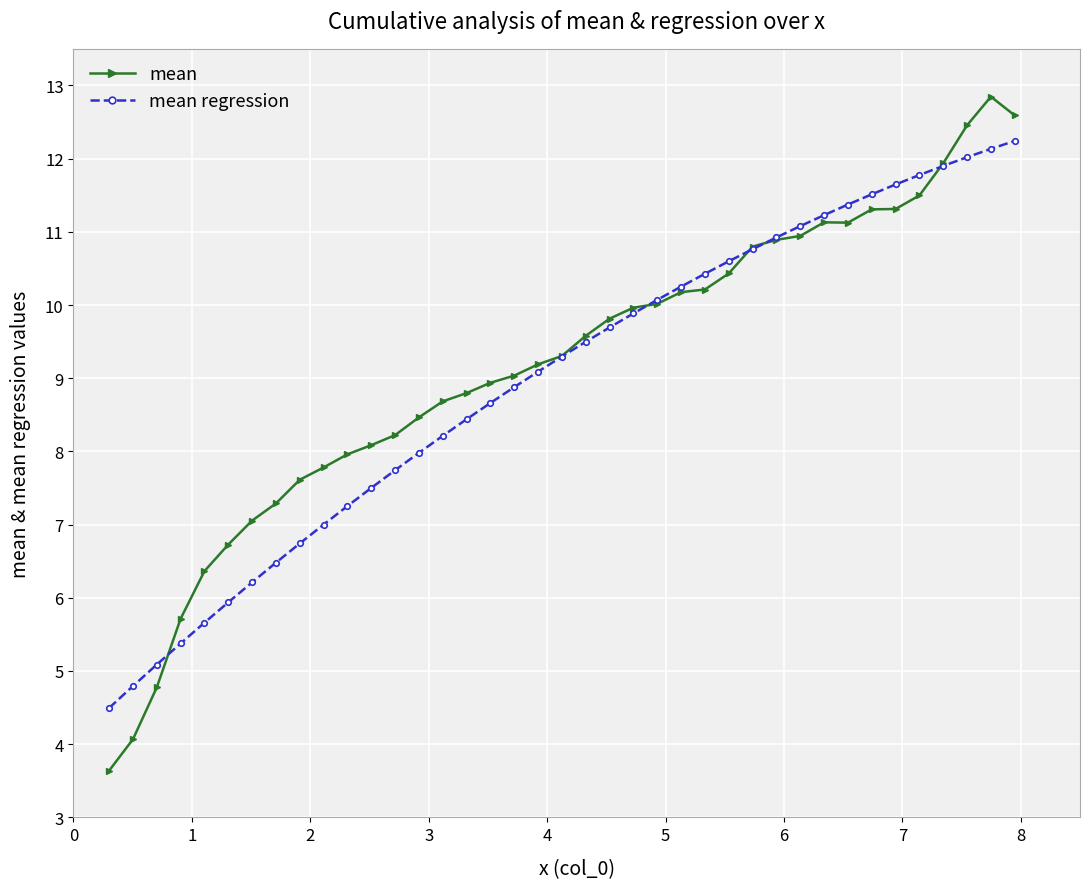

What is the smallest value displayed?

3.6